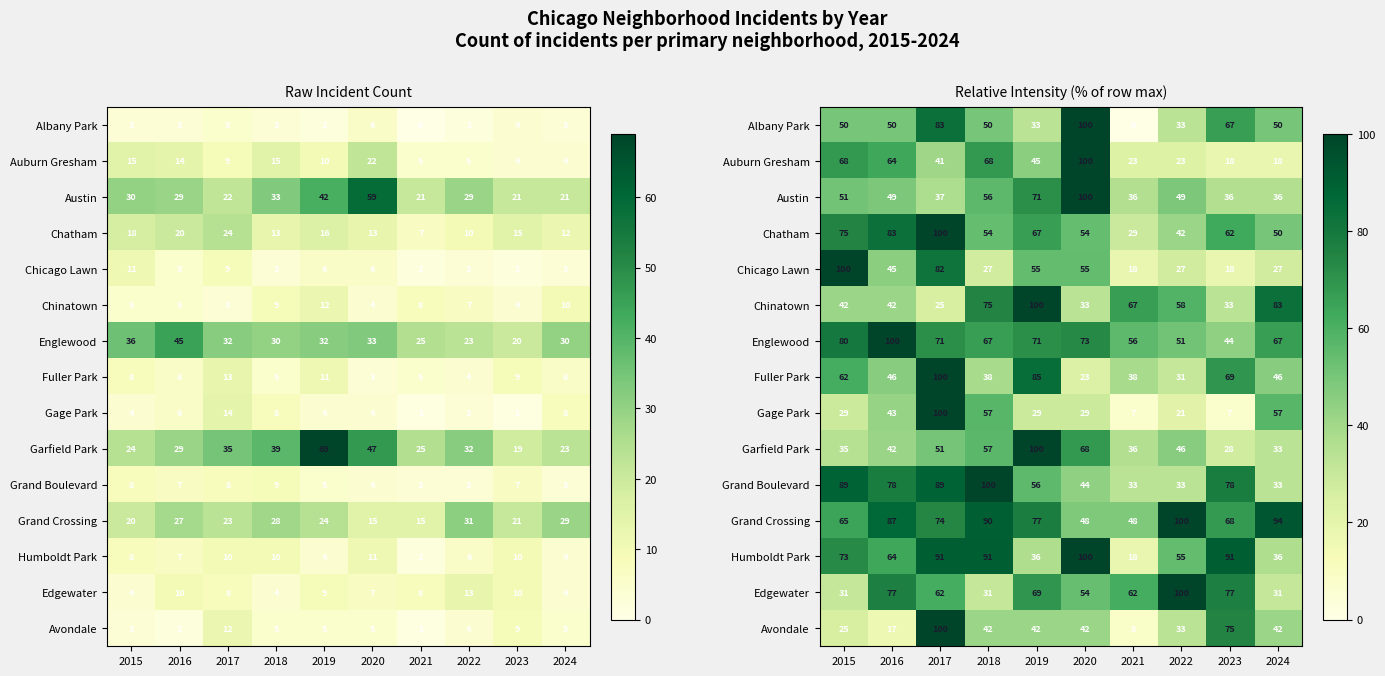

What is the spread (max minus min) of values at 2020?

76.9